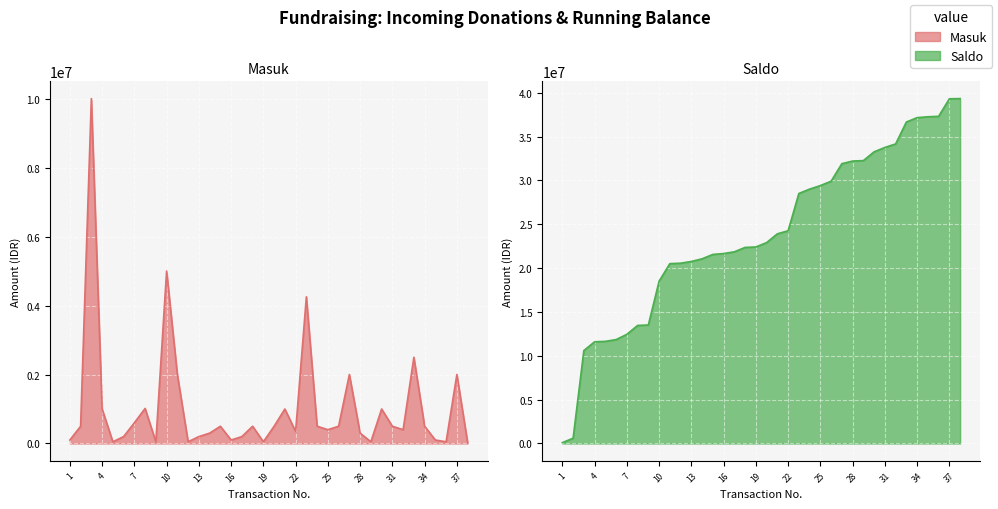

What is the approximate value of Masuk at 12, to the nearest 100?

50000